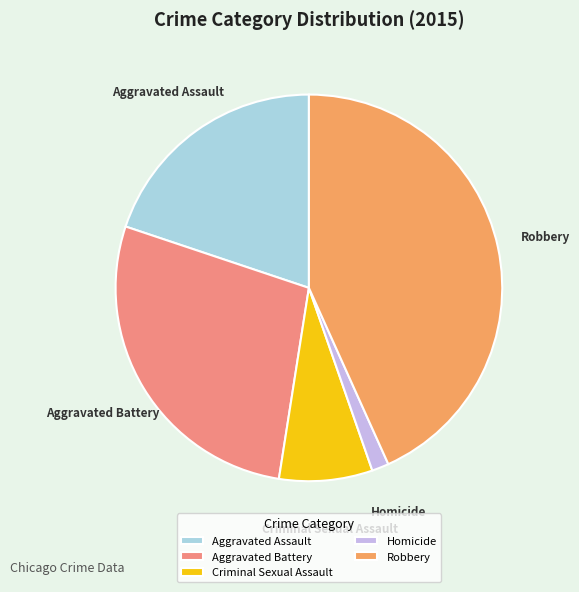

What is the smallest slice in the pie chart?

Homicide